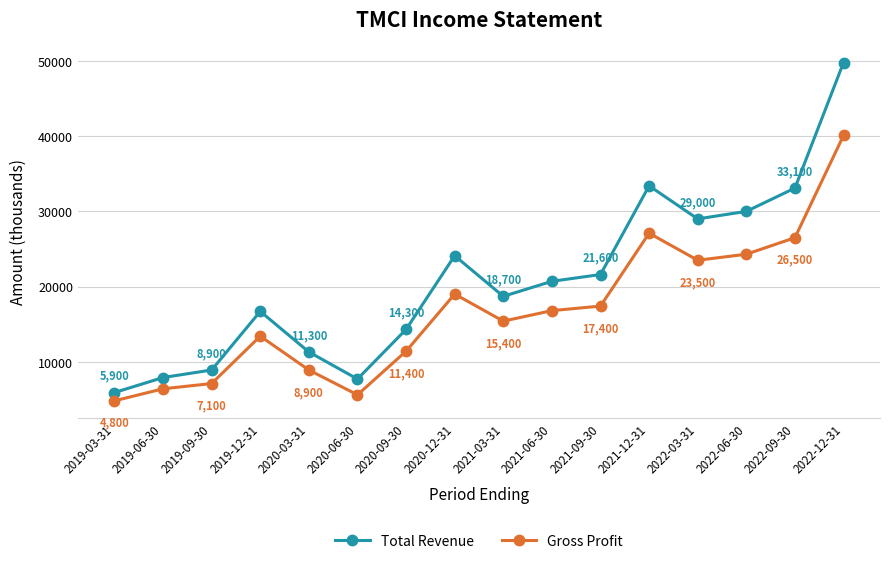

Between 2021-06-30 and 2022-06-30, which series saw the biggest shift?

Total Revenue